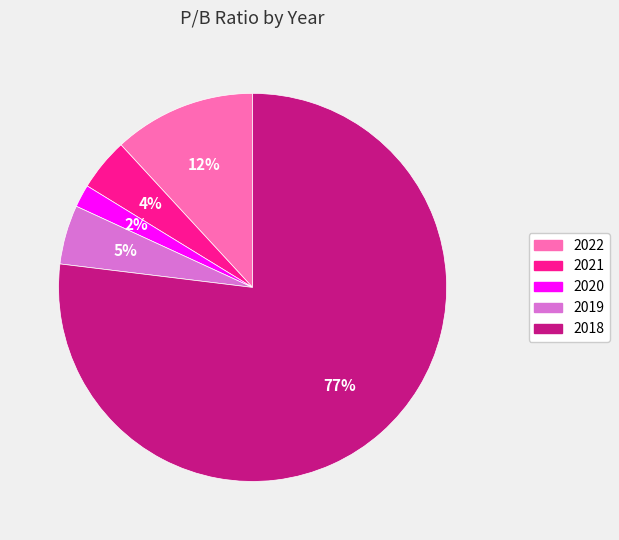

Which category has the biggest portion of the pie?

2018